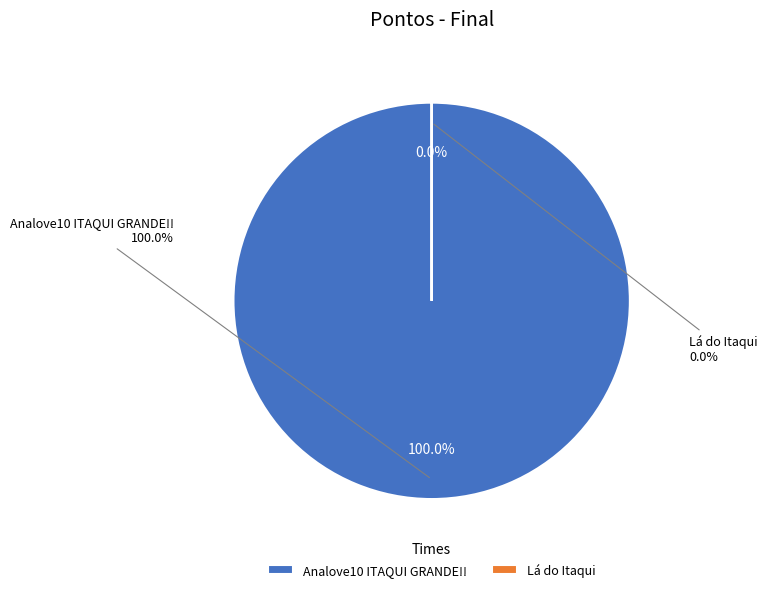

Count the number of slices in the pie.

2